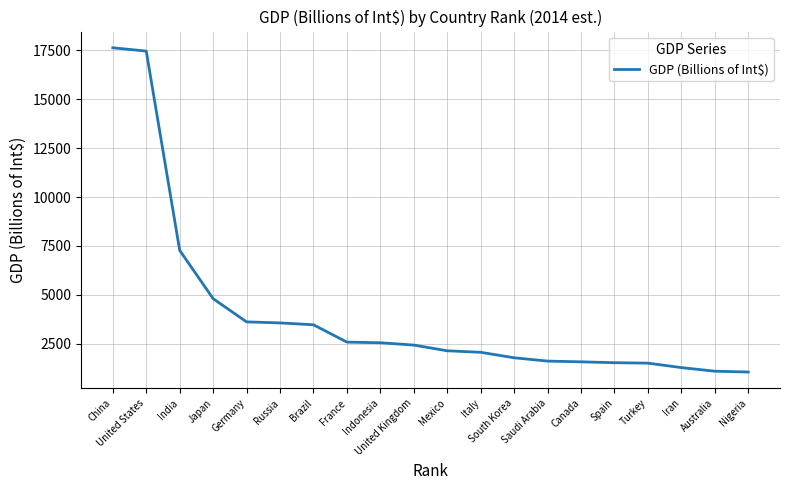

What is the smallest value displayed?

1058